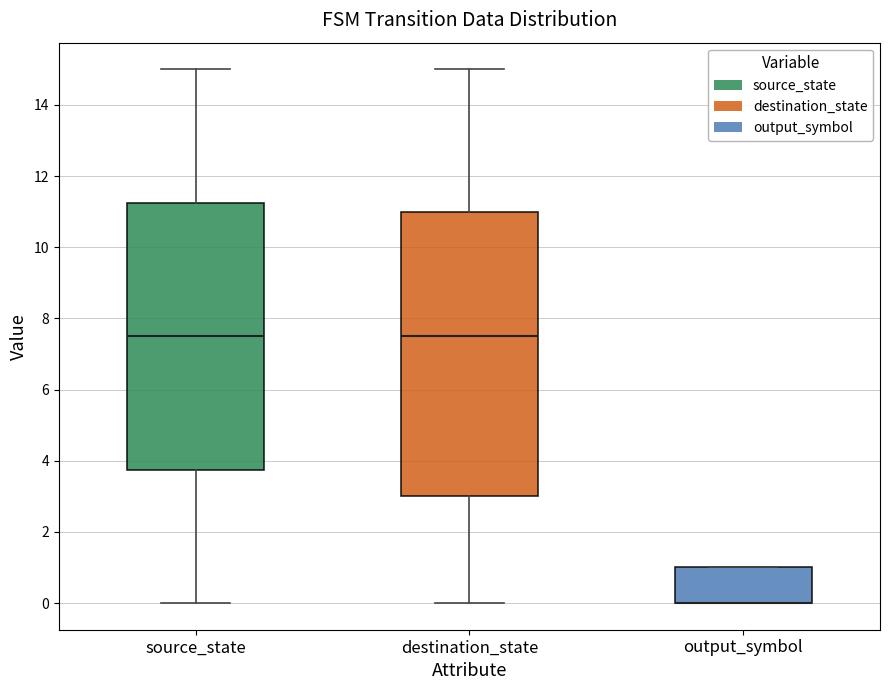

Where is the lower edge of the box for destination_state on the y-axis? The values are not printed on the chart, so give them approximately, as read against the axis.

3.0